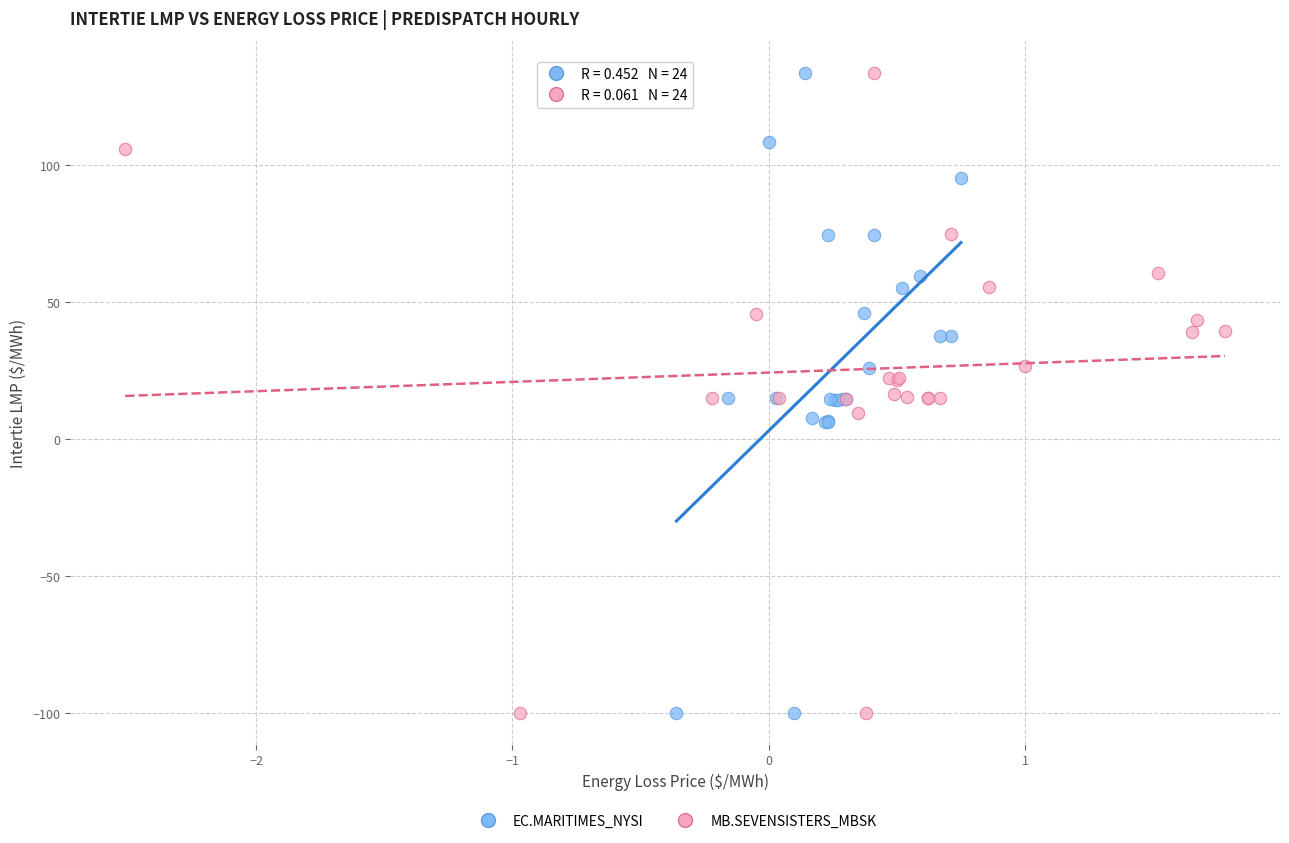

Which series has the widest spread of Y values?

MB.SEVENSISTERS_MBSK